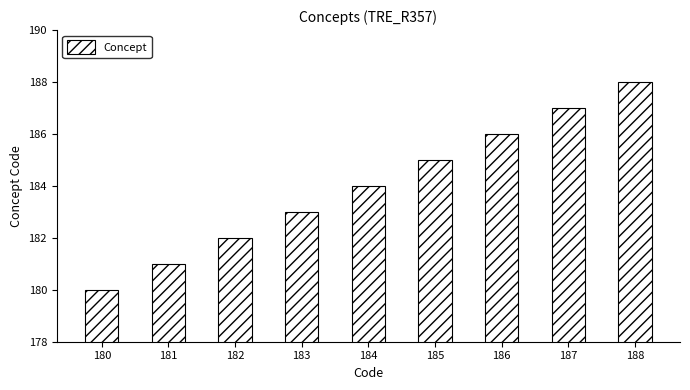

Reading left to right, list all the values displayed in this chart.

180	181	182	183	184	185	186	187	188